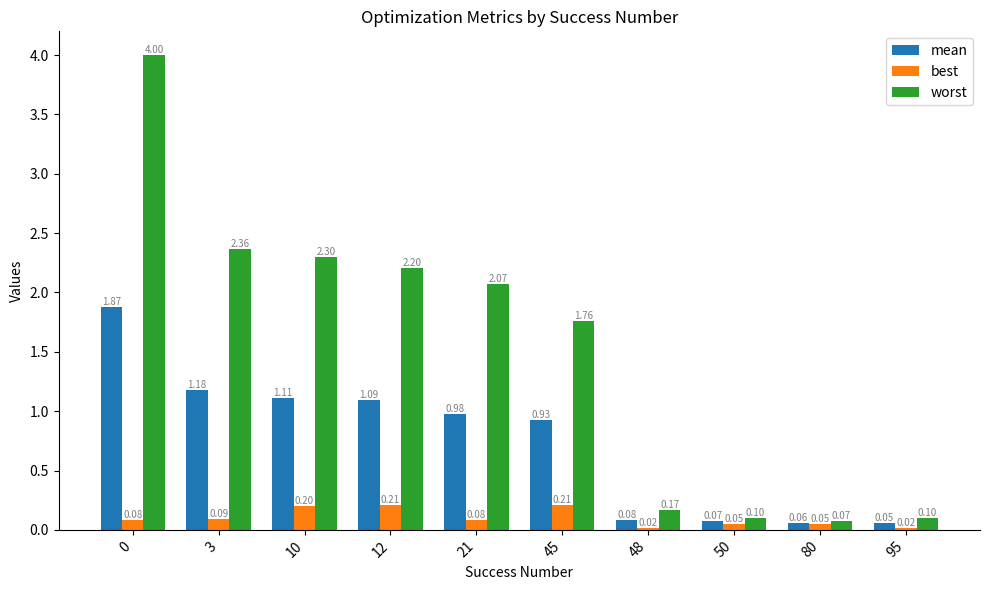

What is the value of the worst bar at the 7th from the left?

0.2